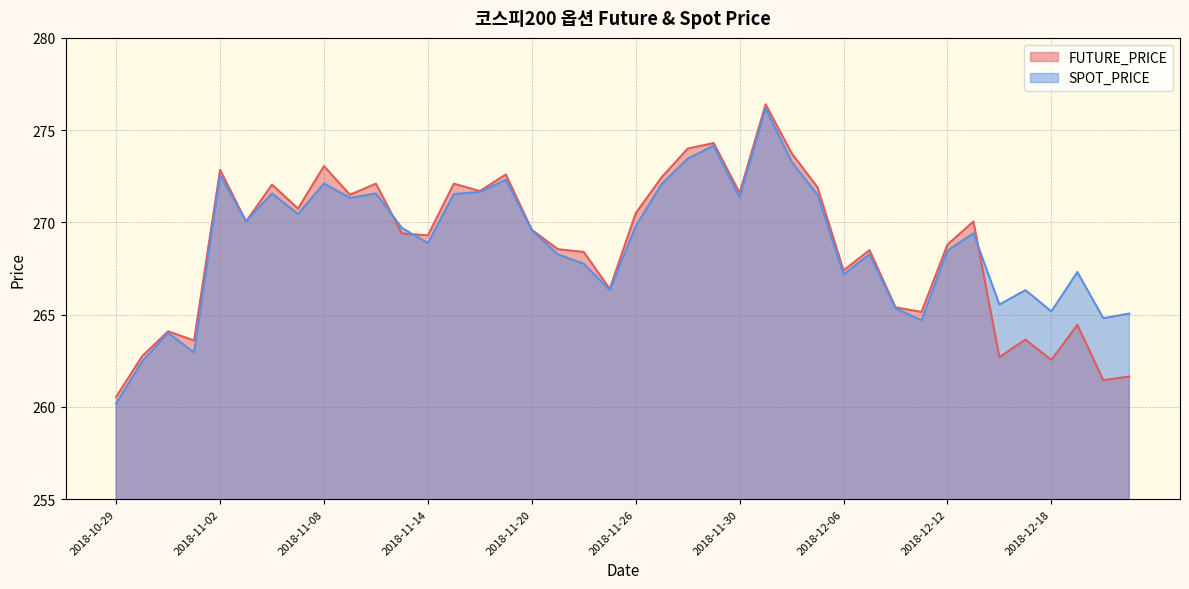

Between which two adjacent categories do SPOT_PRICE and FUTURE_PRICE first intersect?

2018-11-02 and 2018-11-05